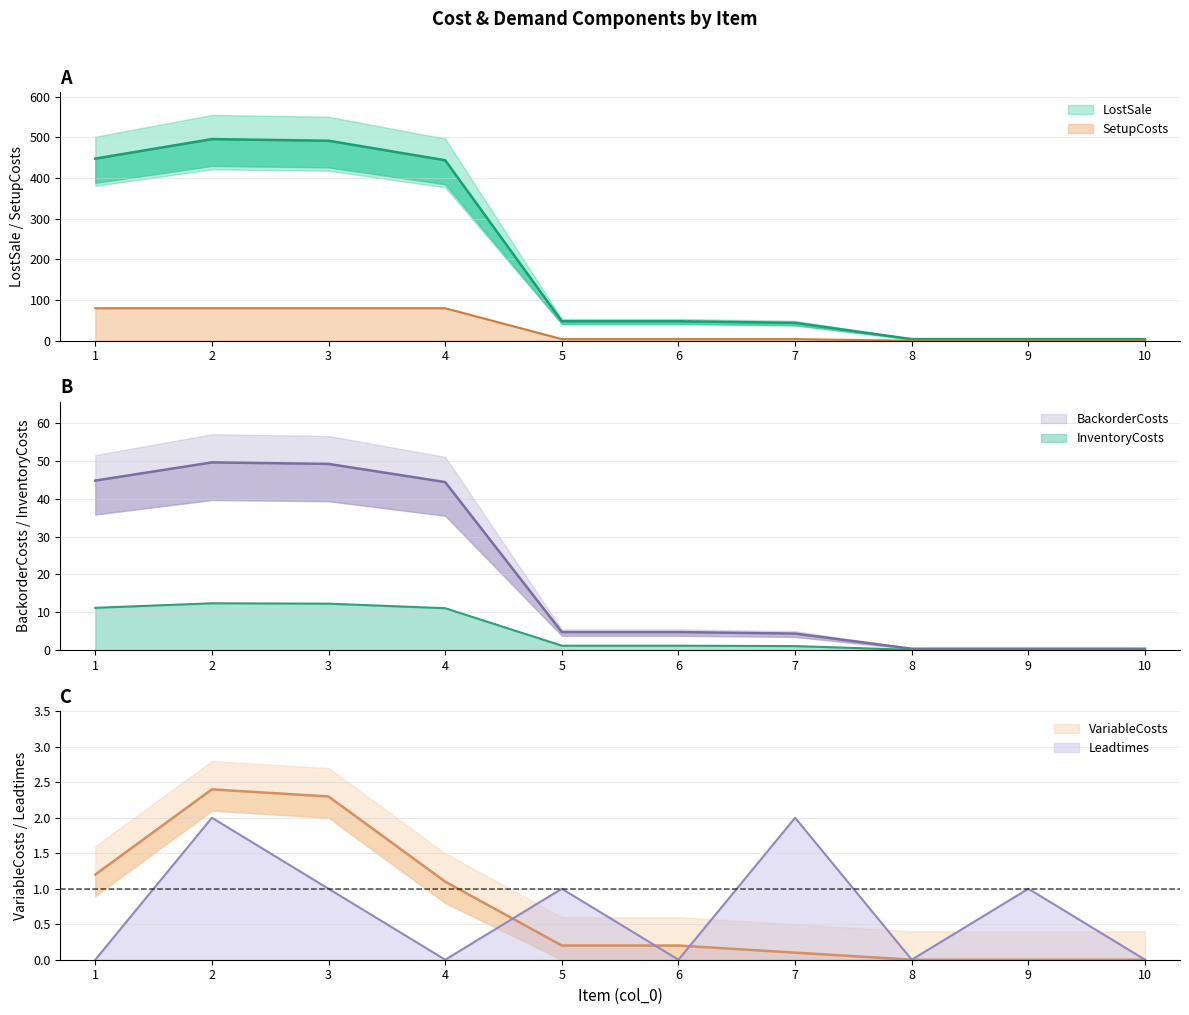

What is the difference between the second highest and minimum values in the Leadtimes series?

2.0